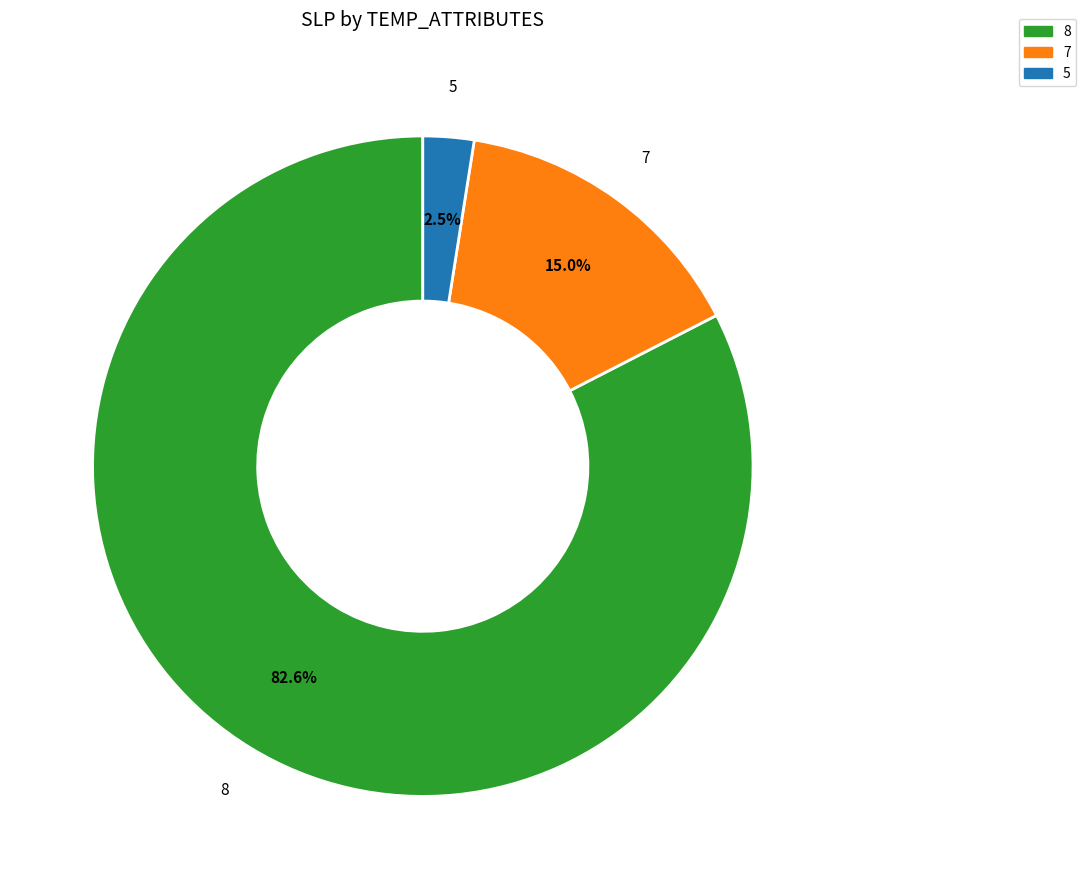

How many slices are in this pie chart?

3